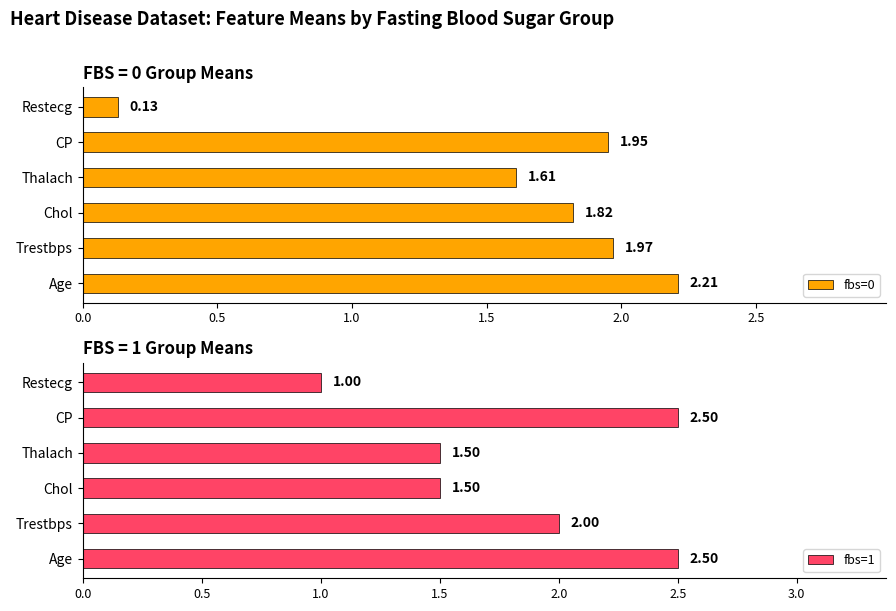

What is the difference between the maximum and minimum values in the fbs=0 series?

2.1